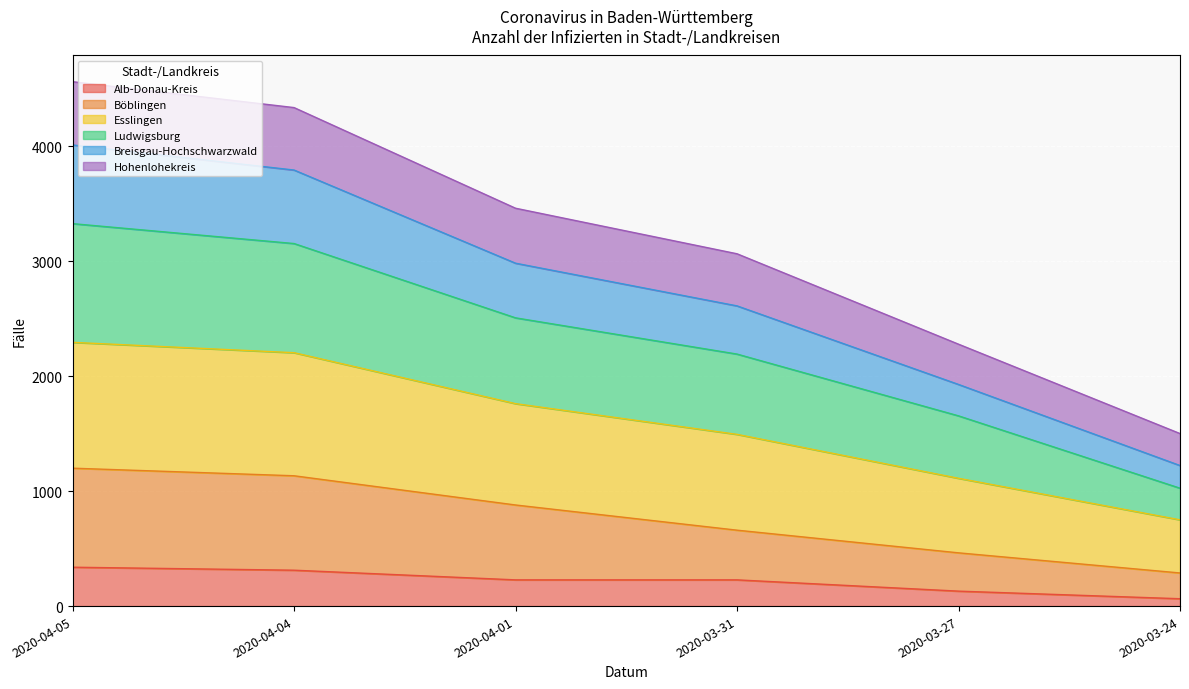

What position from the left is 2020-04-01?

3